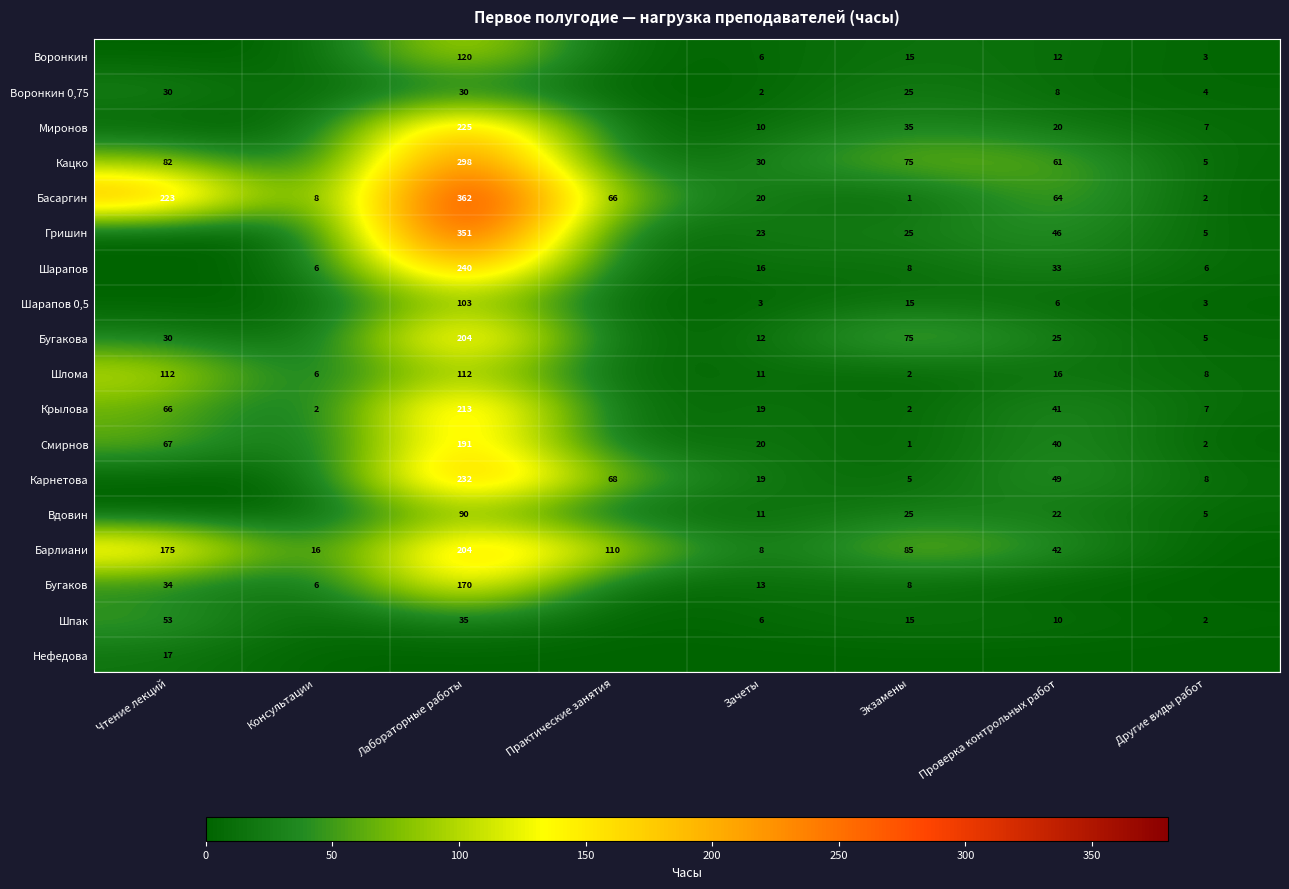

The Воронкин 0,75 series shows 48 at Лабораторные работы. True or false?

False